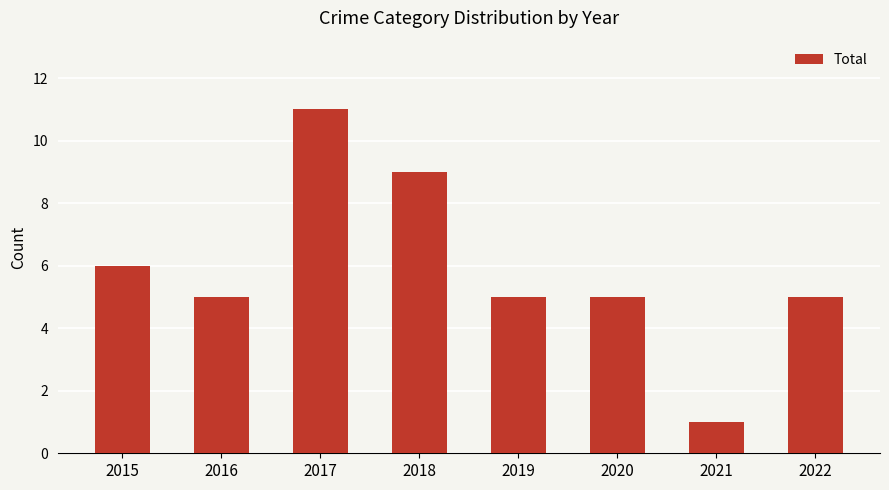

What is the difference between the values at 2018 and 2017?

2